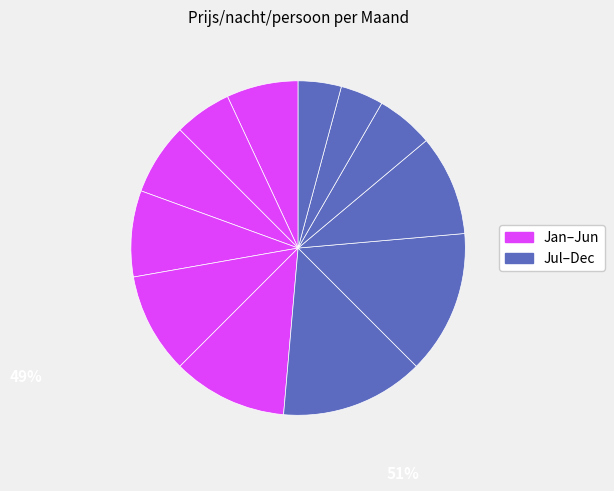

Which slice is the largest?

juli